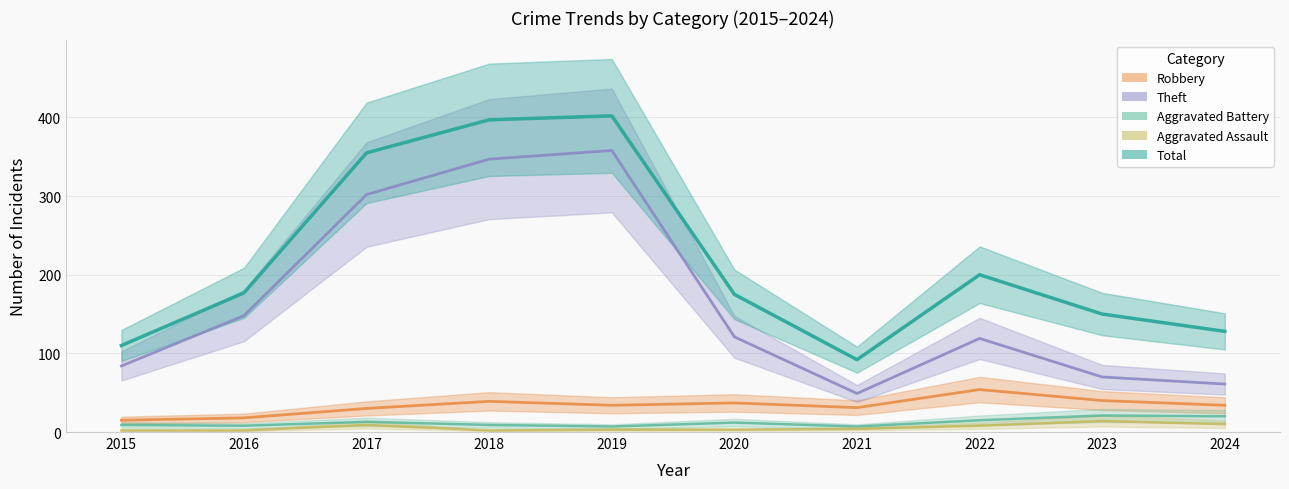

What is the value of the Theft point at the 4th from the left?

347